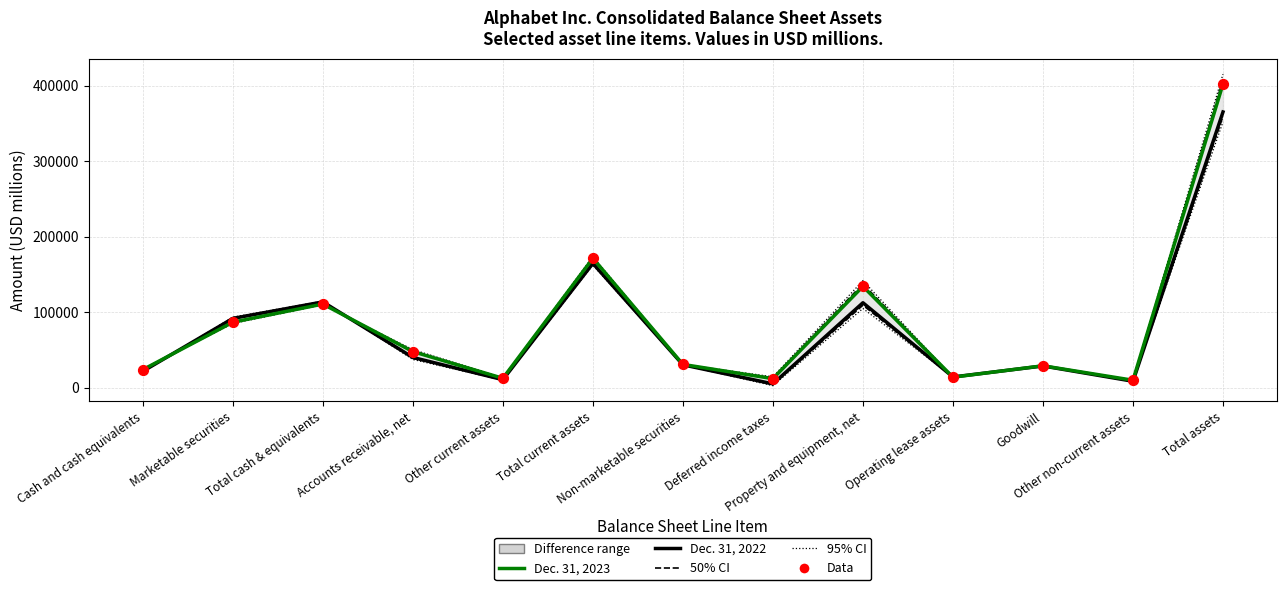

Which series has the largest Y range (max minus min)?

Dec. 31, 2023